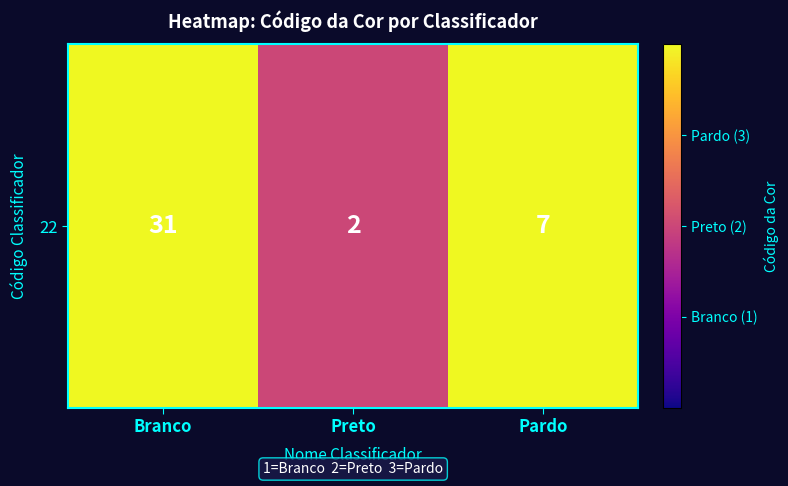

What is the average value?

13